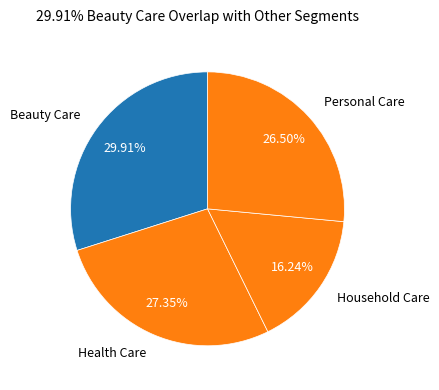

What percentage is NOT represented by Household Care?

83.8%